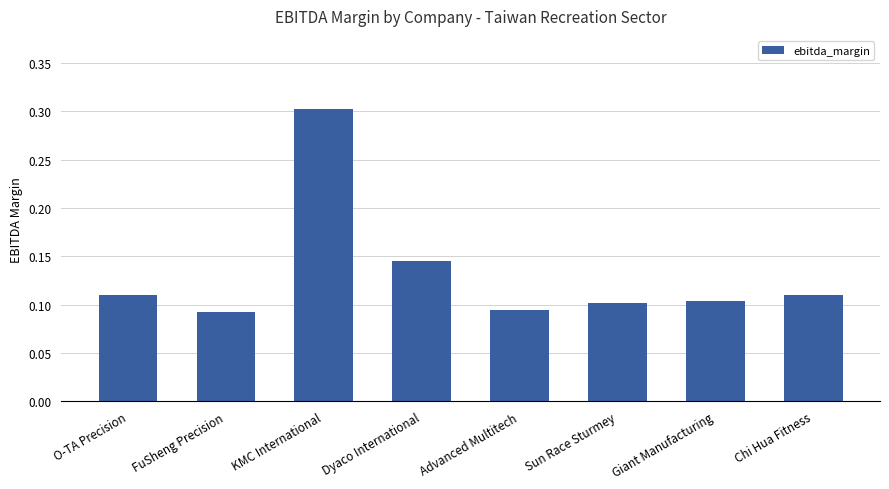

What is the difference between the maximum and minimum values?

0.2